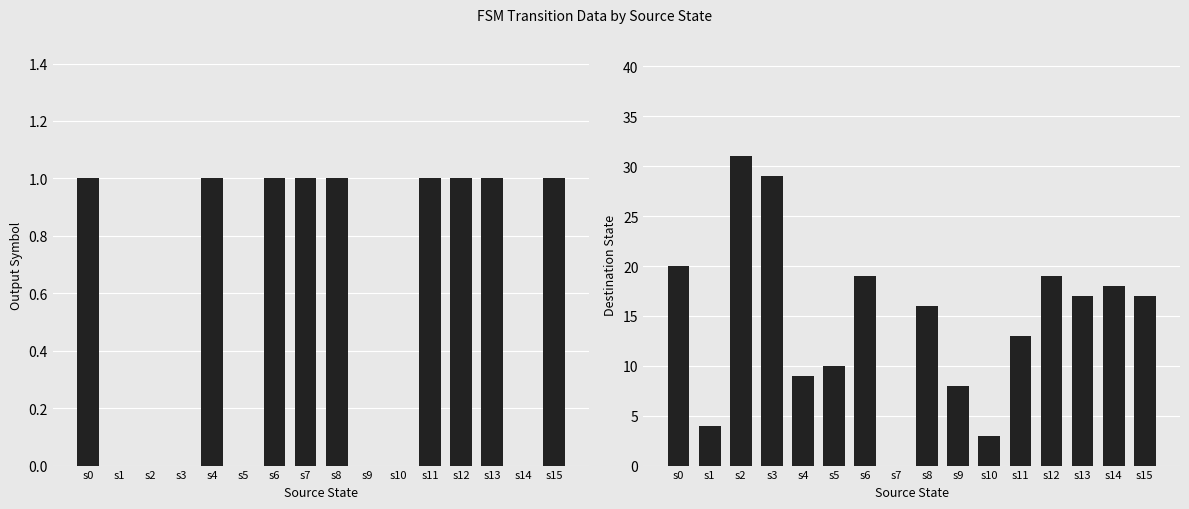

At how many categories does at least one series exceed 25?

2